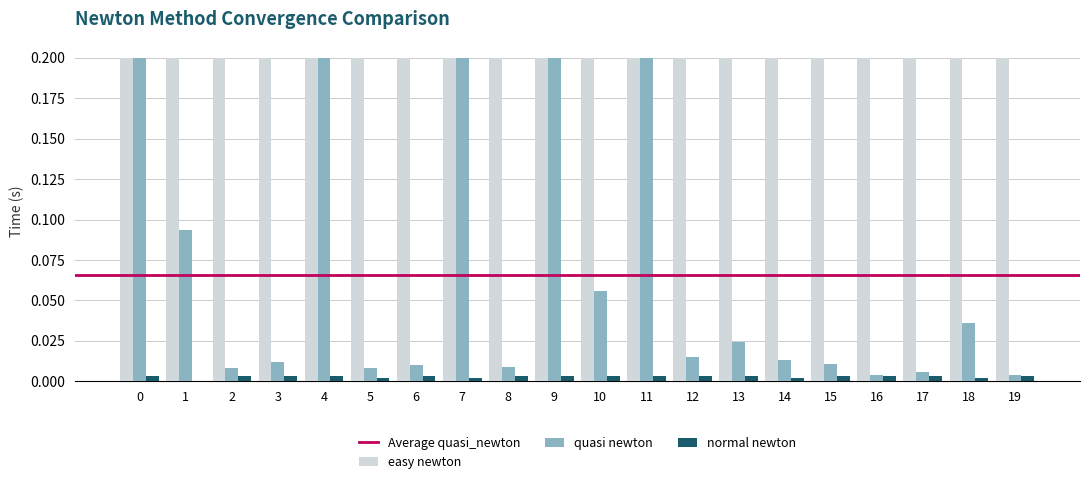

What is the sum of all easy newton values?

4.0